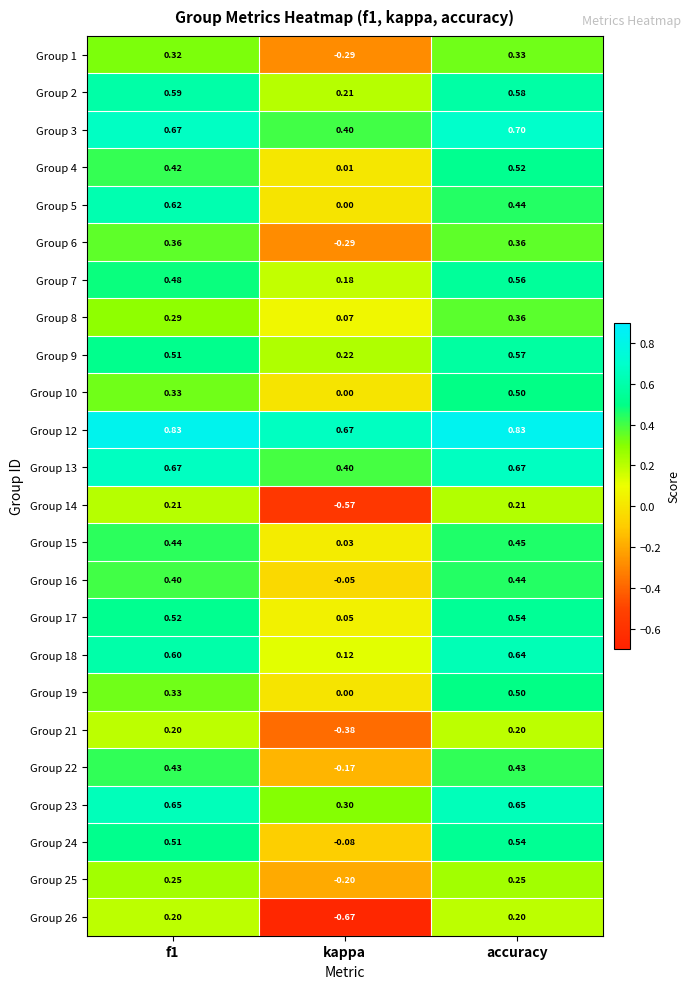

At which category is the sum across all series the highest?

accuracy